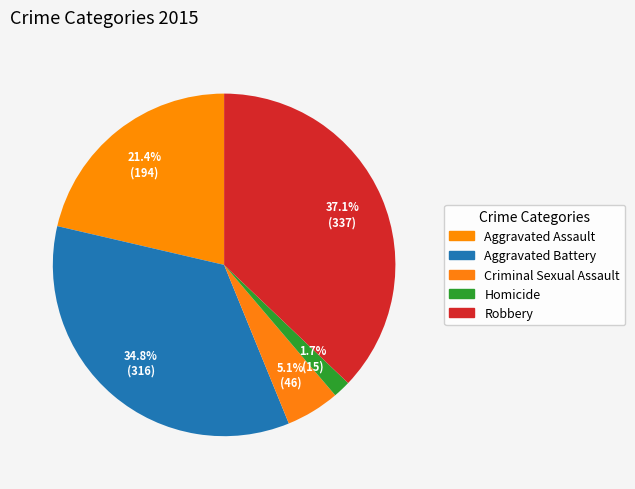

How many segments does this pie chart have?

5